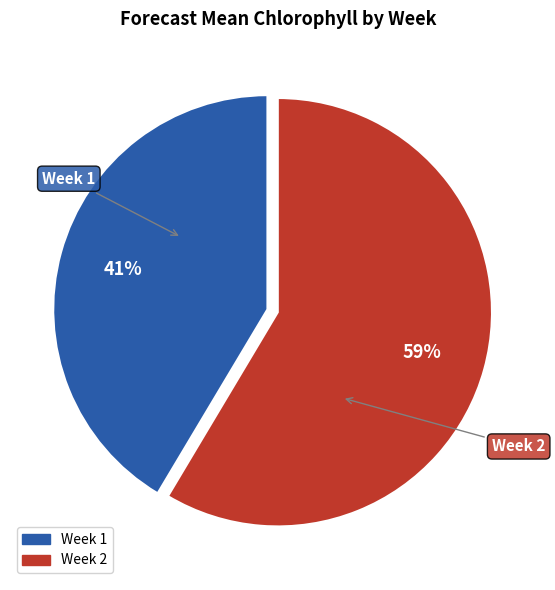

Is the sum of Week 2 and Week 1 greater than half?

Yes